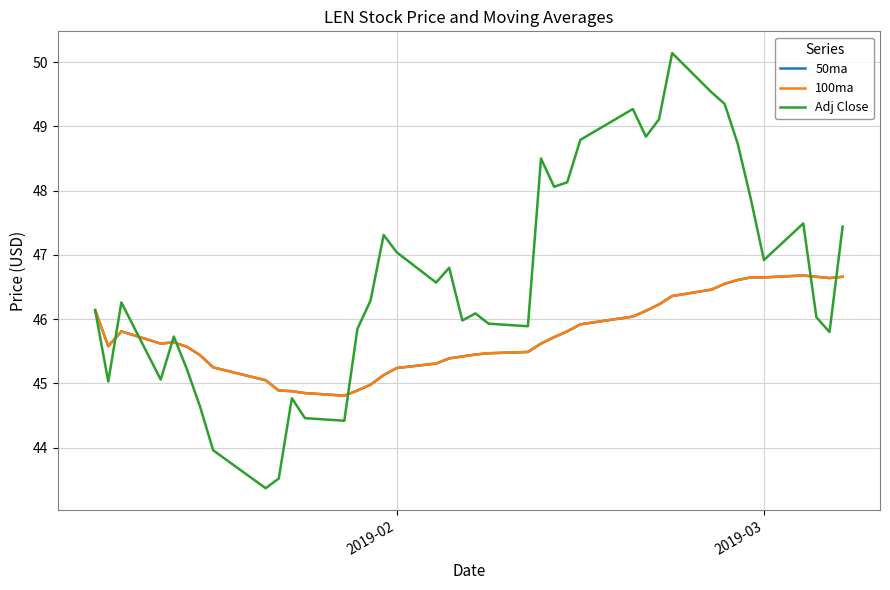

Which series has the widest spread of values?

Adj Close